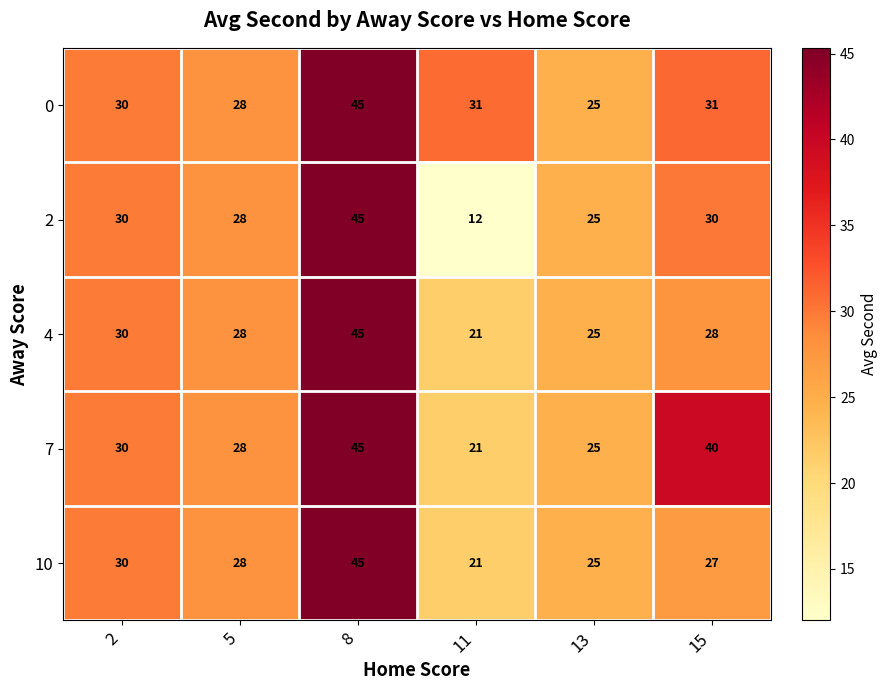

What is the difference between the highest and lowest values at 11?

19